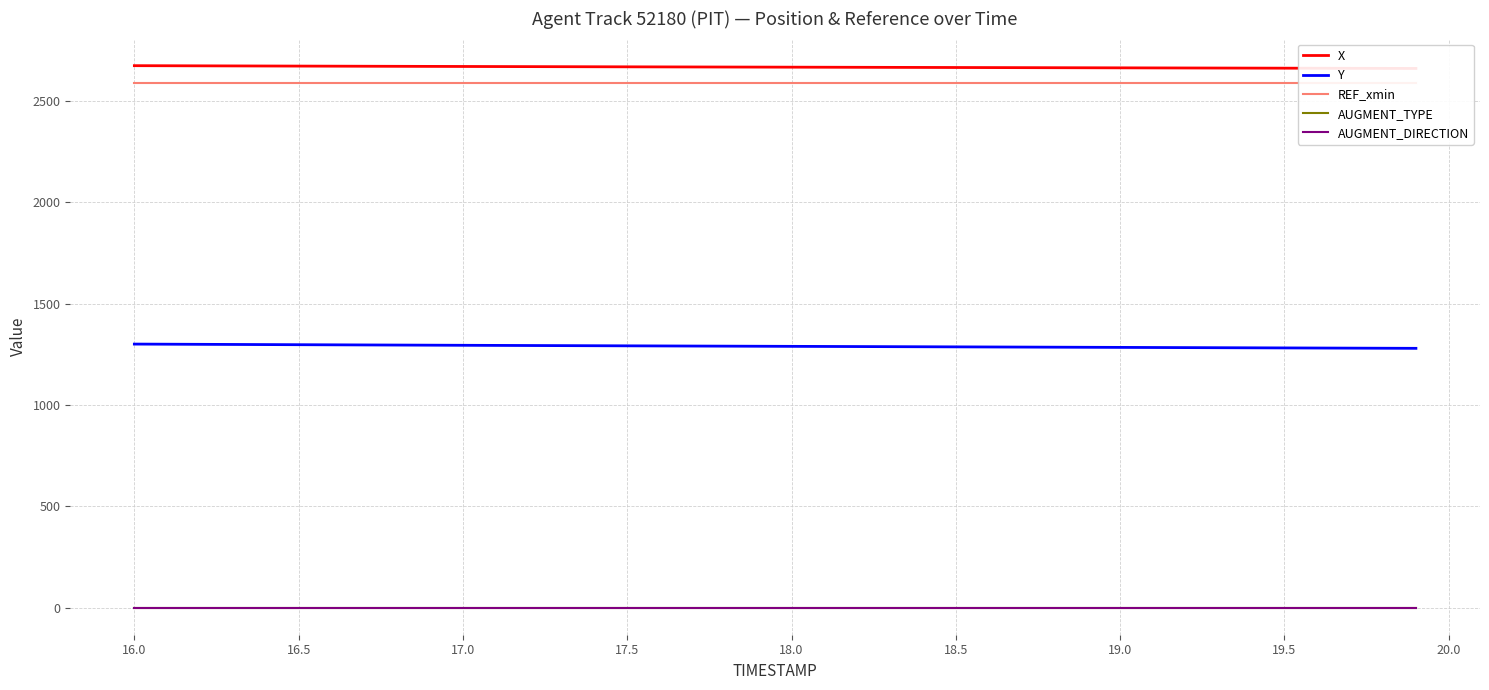

What is the greatest value displayed?

2675.0